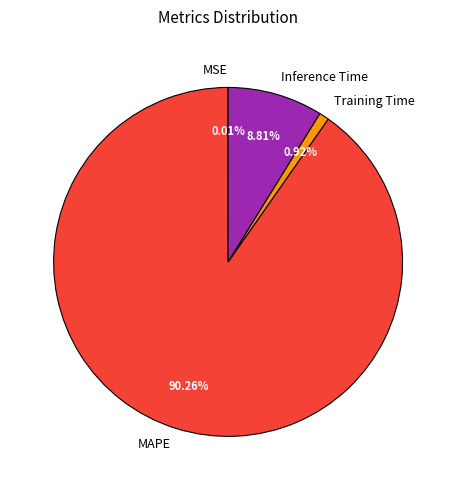

Which category has the biggest portion of the pie?

MAPE